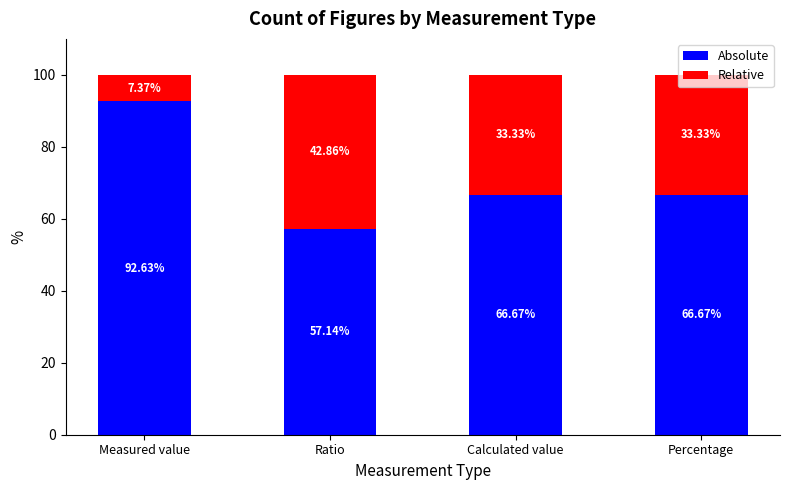

At which label does Absolute first exceed 66?

Measured value